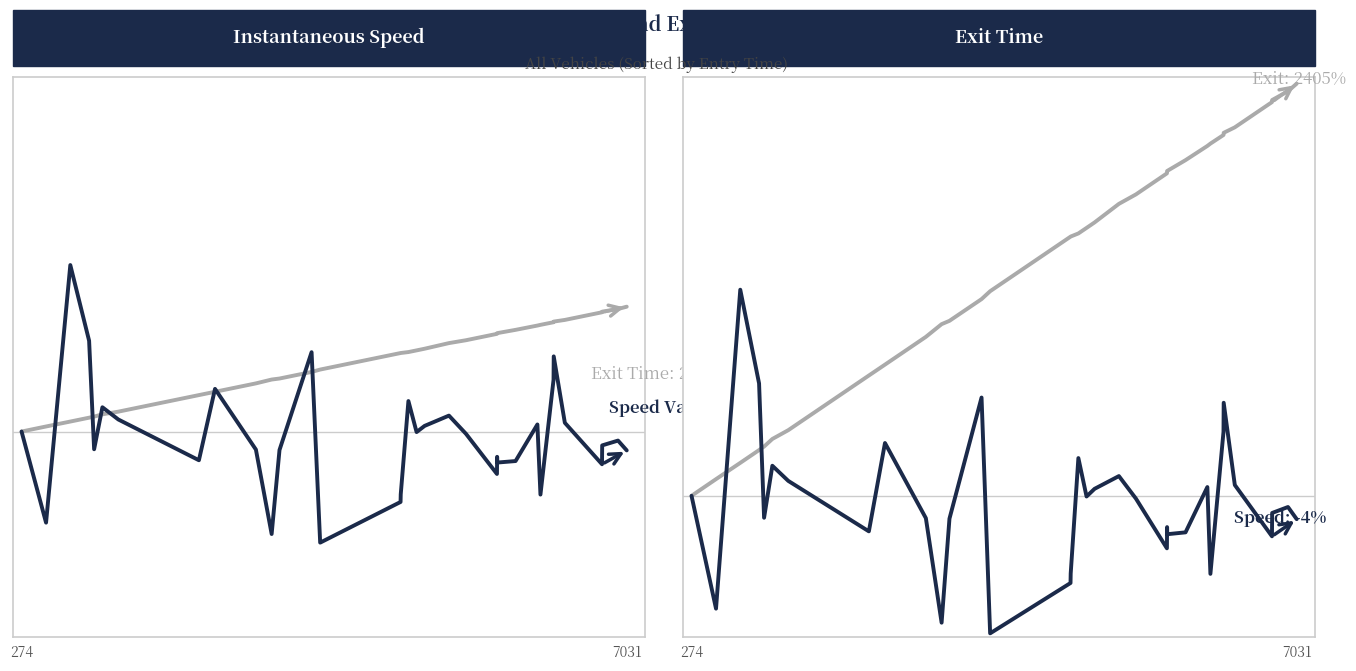

What are all the series names shown in the legend?

instspeed, exit